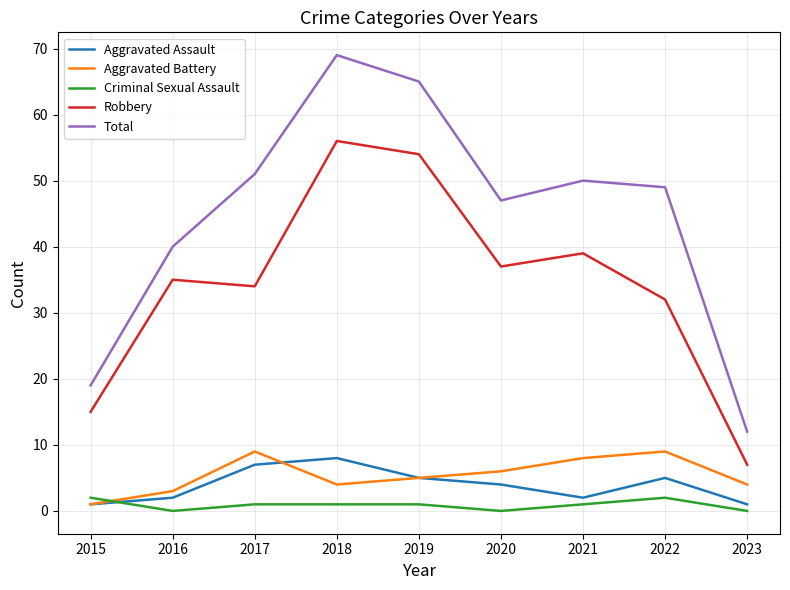

What is the difference between the highest and lowest values at 2022?

47